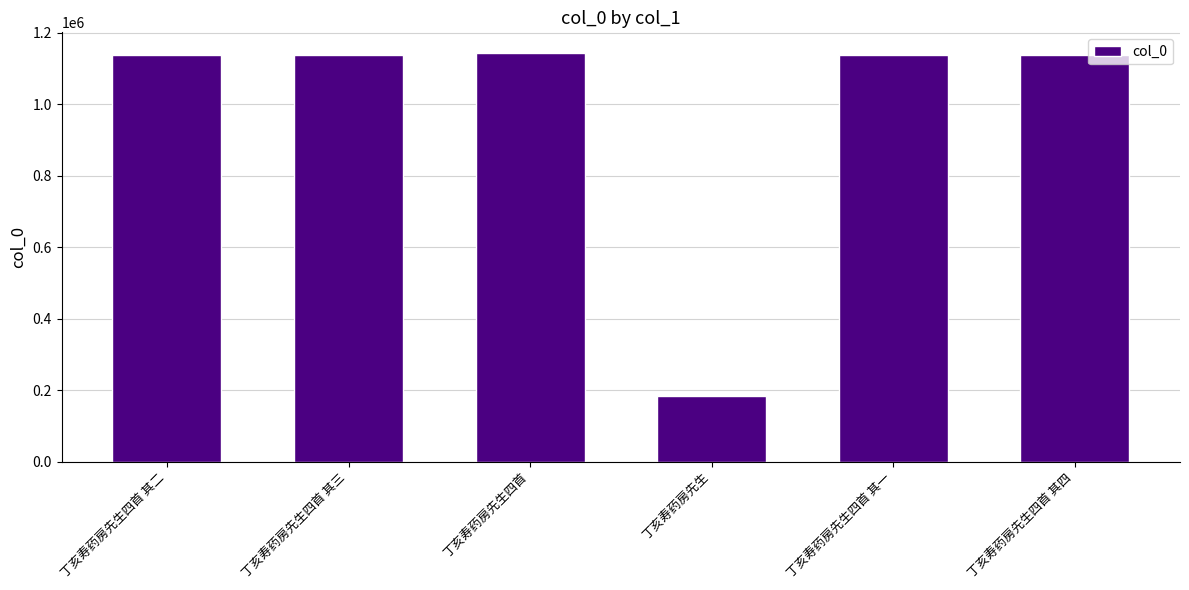

What is the greatest value displayed?

1144385